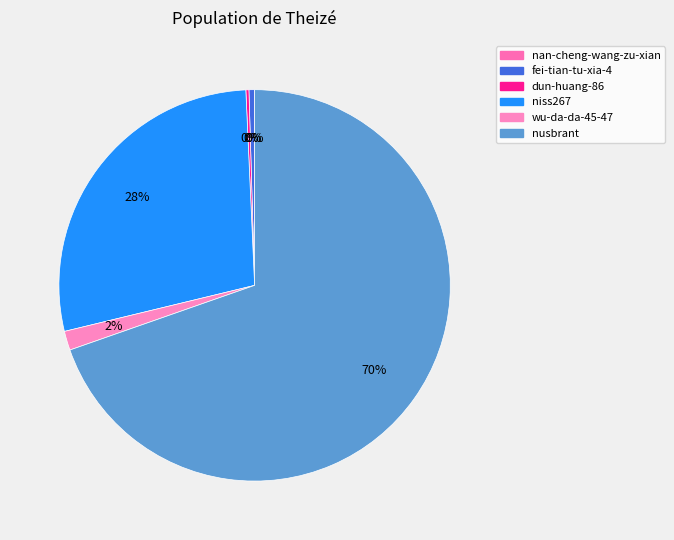

To the nearest percent, what is the combined percentage of wu-da-da-45-47 and niss267?

30%